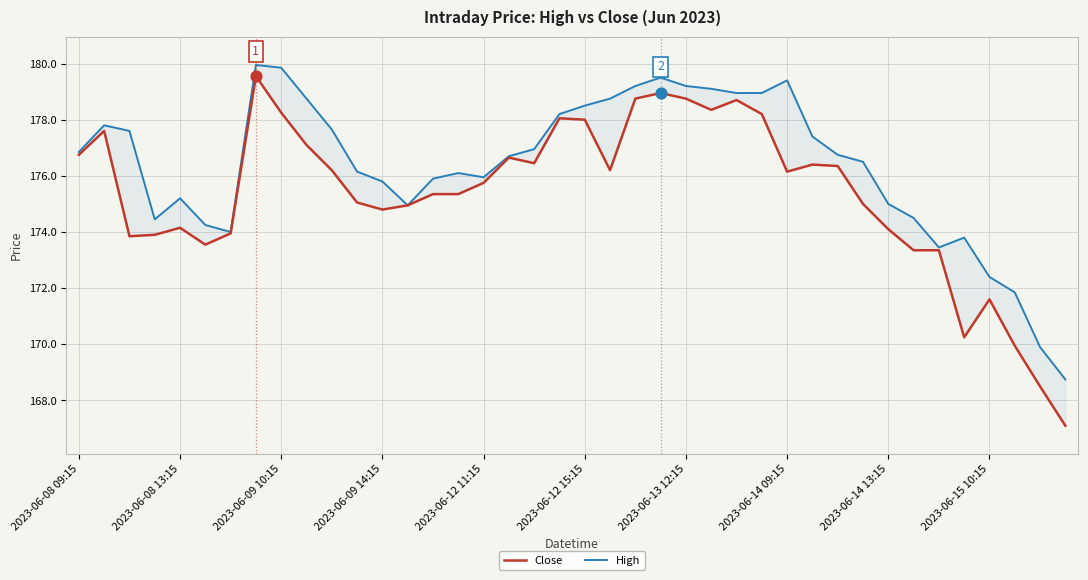

Which series has the largest total across all categories?

High